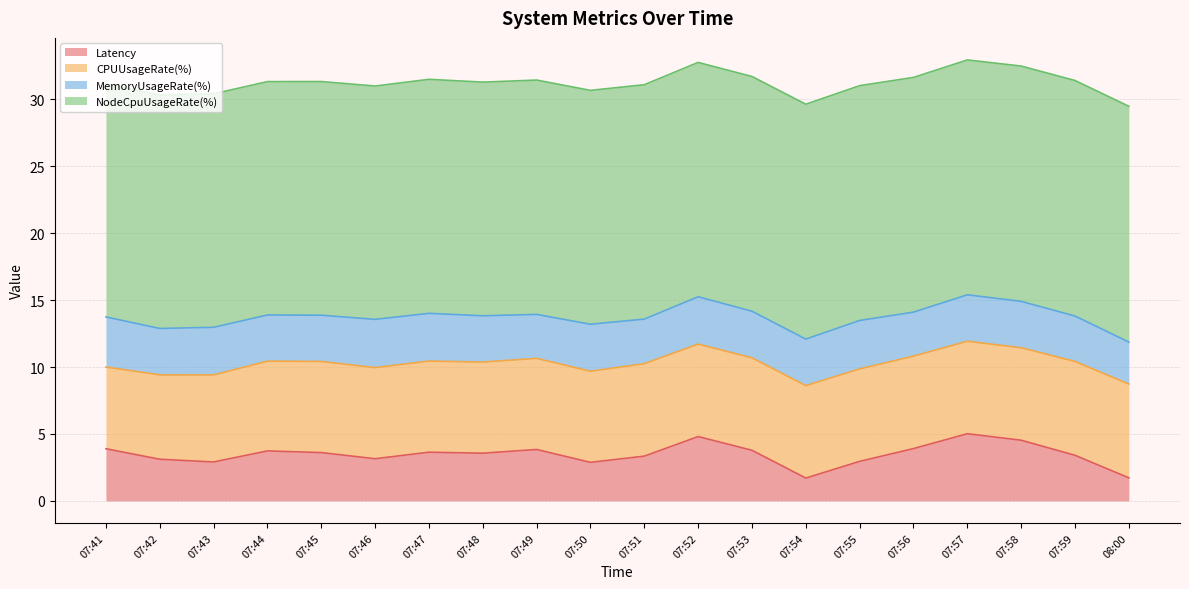

Is the value of CPUUsageRate(%) at 08:00 greater than the value of Latency at 07:56?

Yes